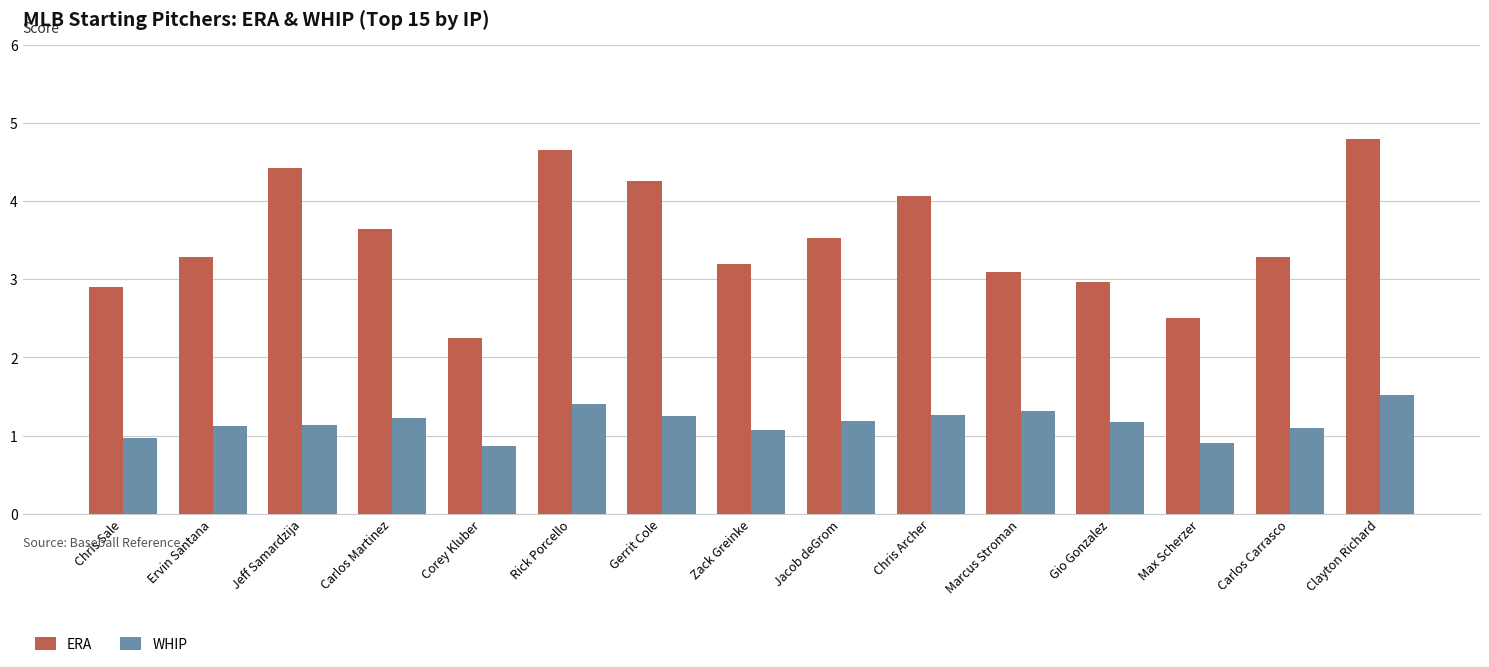

Is the value of WHIP at Zack Greinke greater than the value of ERA at Jacob deGrom?

No